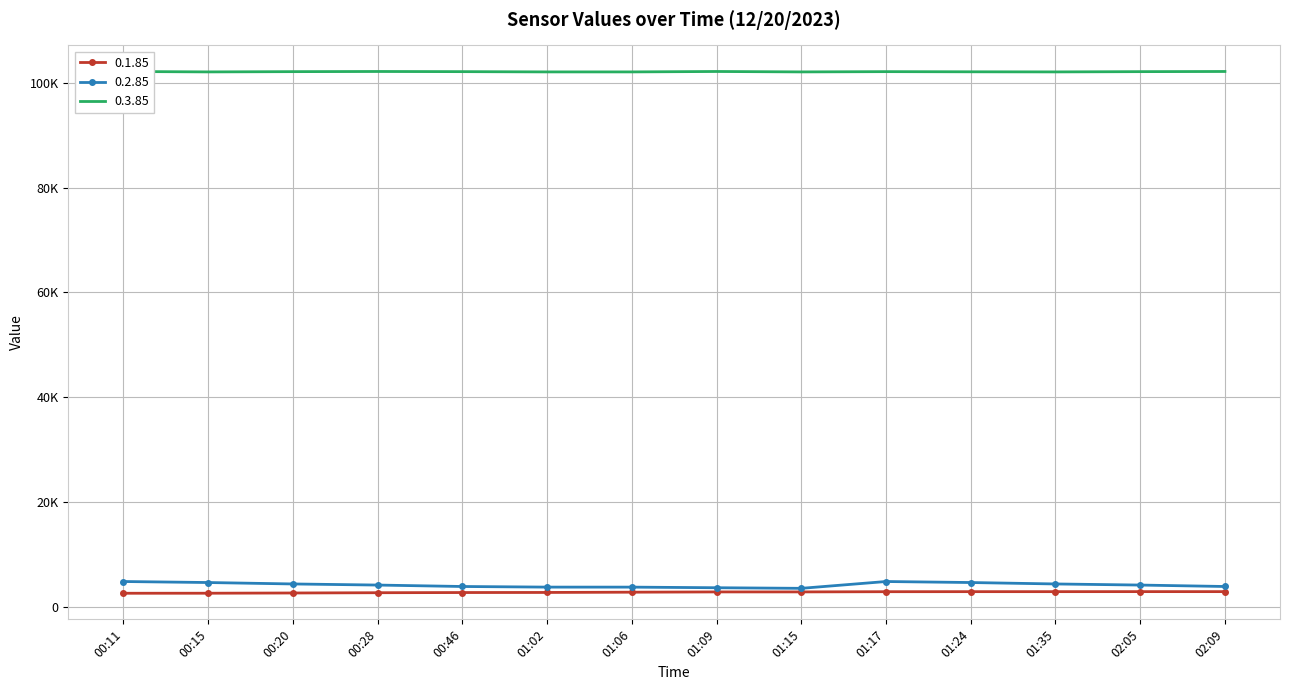

True or false: 0.1.85 and 0.2.85 cross at least once.

False